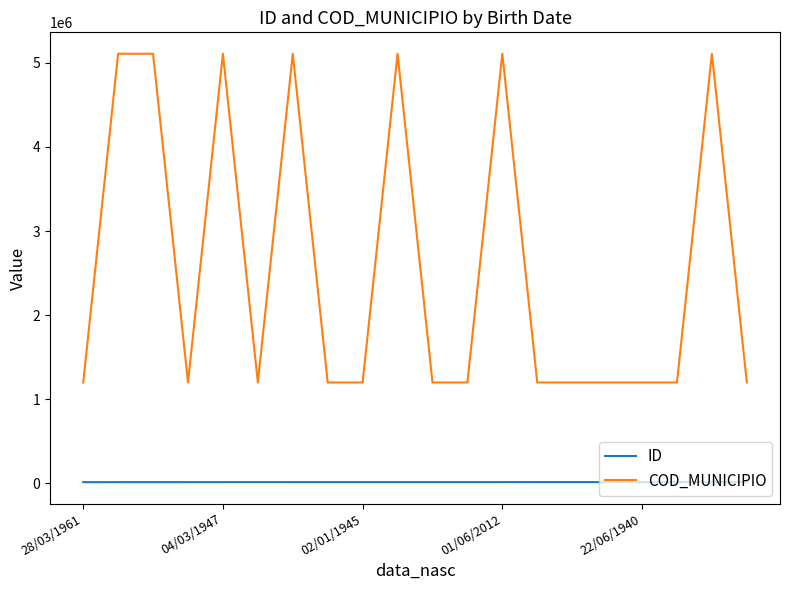

What is the difference between the second highest and minimum values in the ID series?

1100